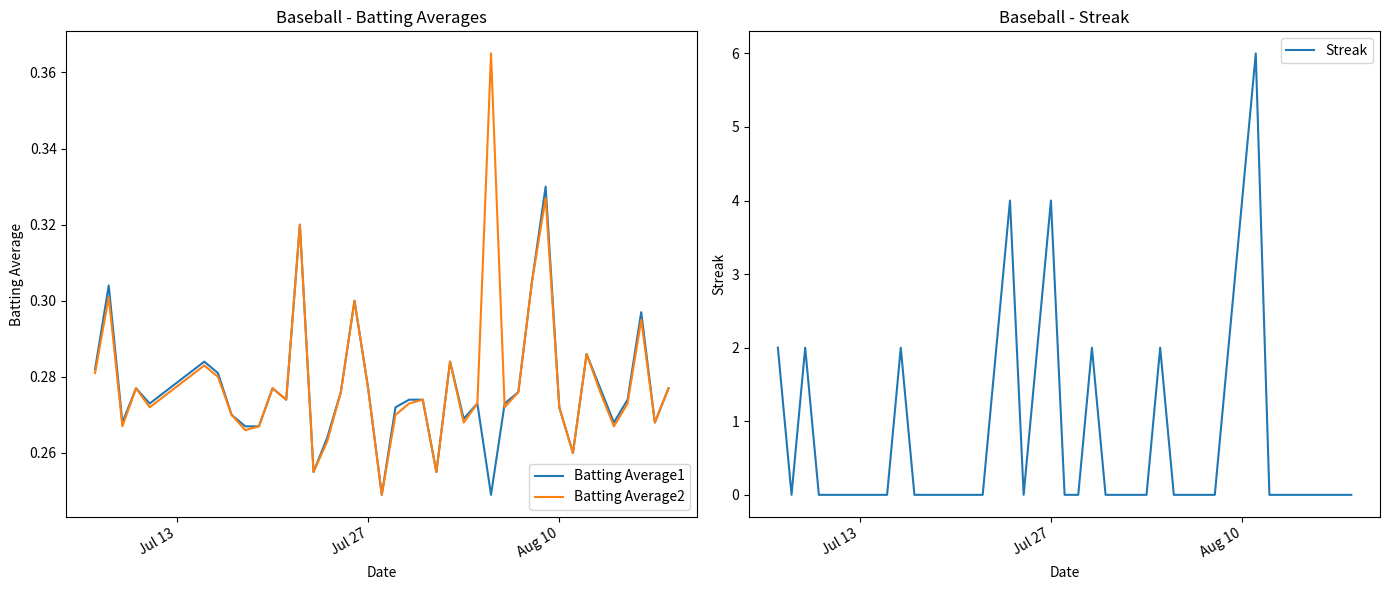

What is the highest value of the Streak series?

6